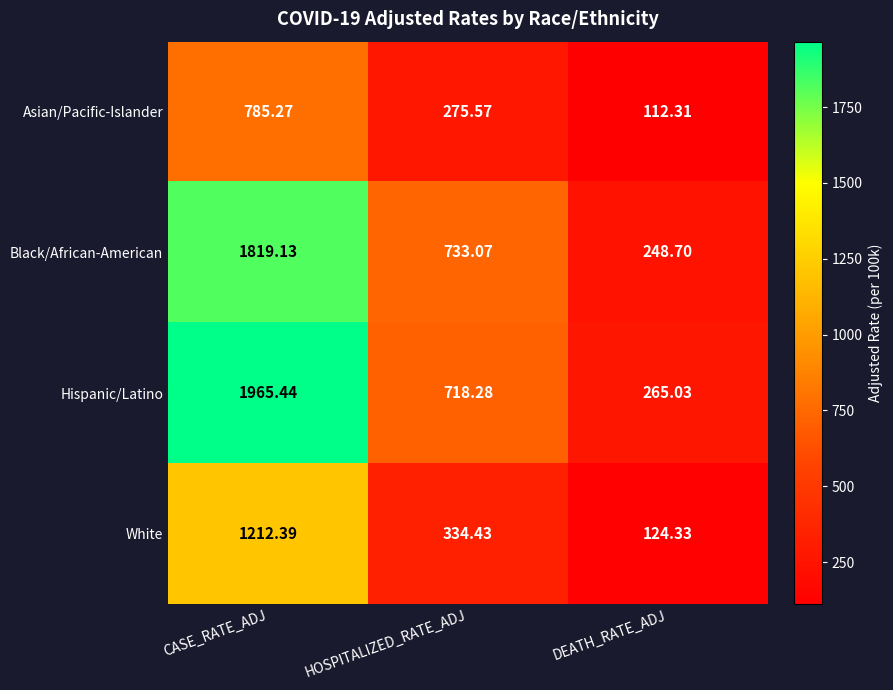

Which category has the lowest value in the White series?

DEATH_RATE_ADJ